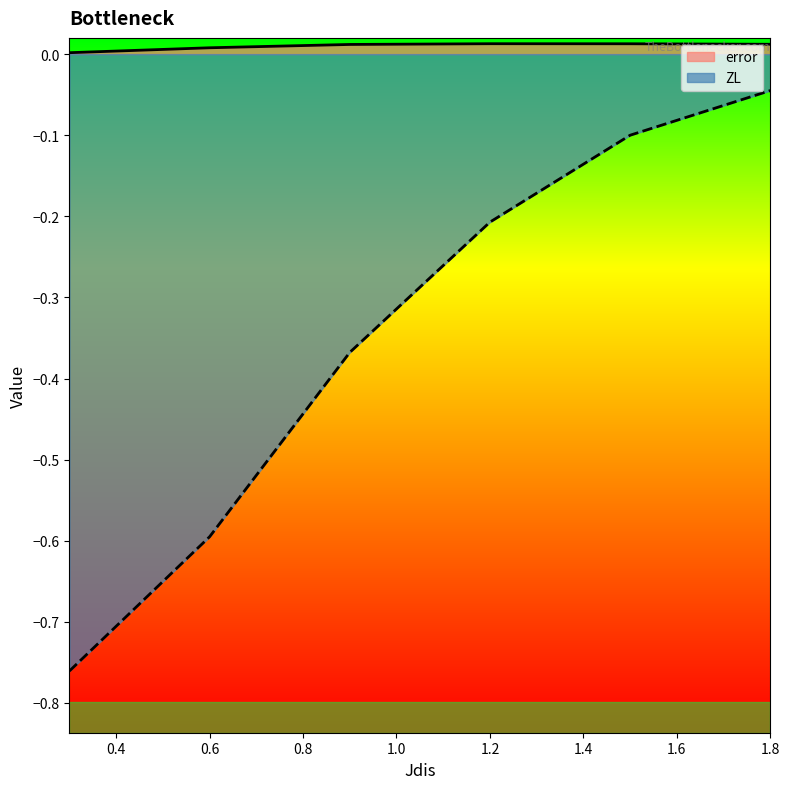

What are all the series names shown in the legend?

error, ZL